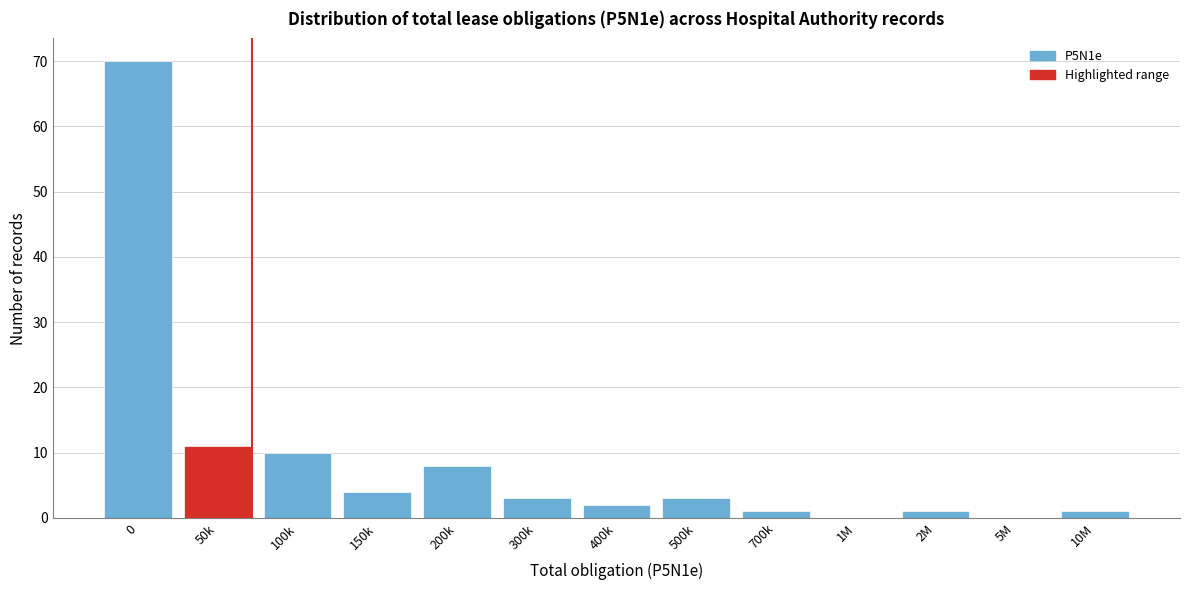

Reading left to right, transcribe all the data shown in this chart.

0=70	50k=11	100k=10	150k=4	200k=8	300k=3	400k=2	500k=3	700k=1	1M=0	2M=1	5M=0	10M=1